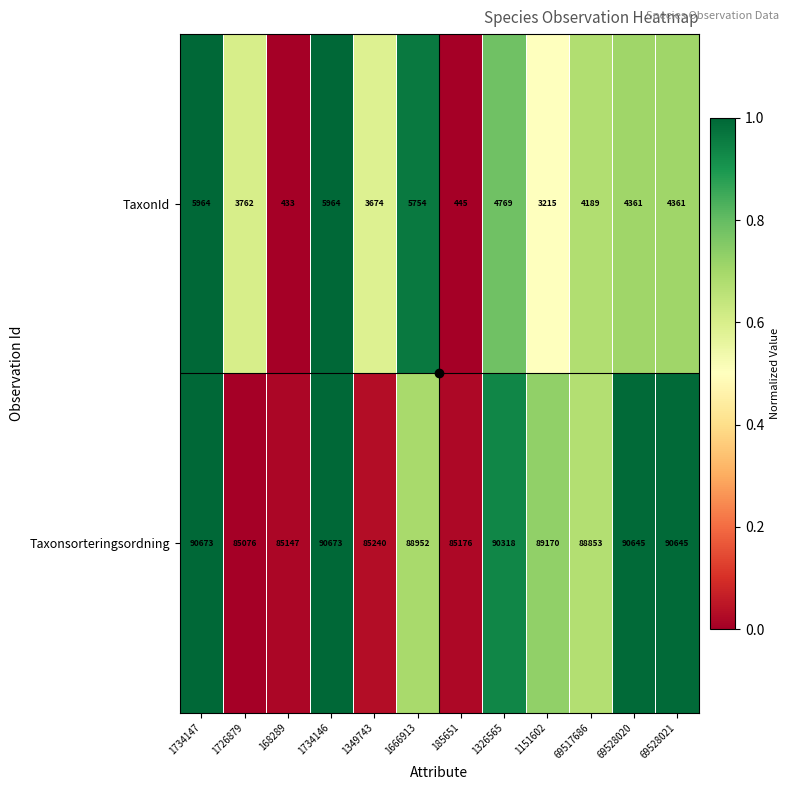

Which series has the largest total across all categories?

Taxonsorteringsordning